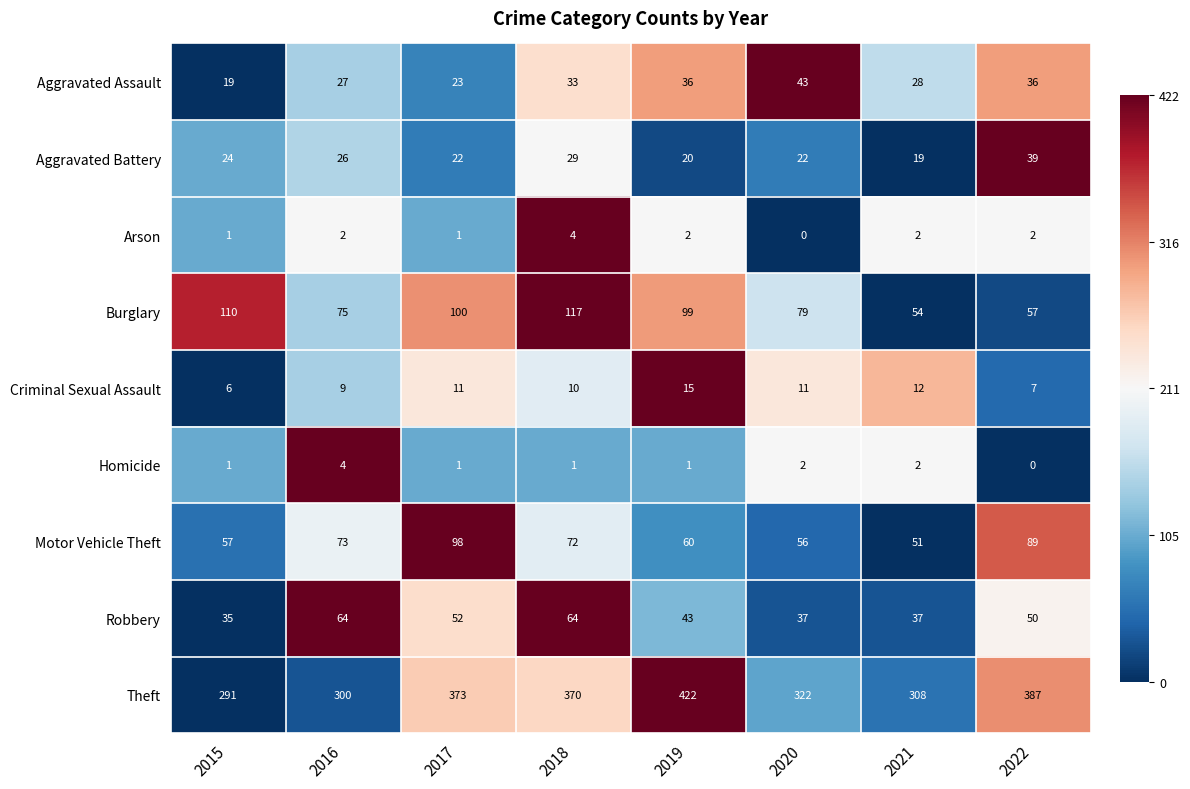

What is the difference between the highest and lowest values at 2016?

298